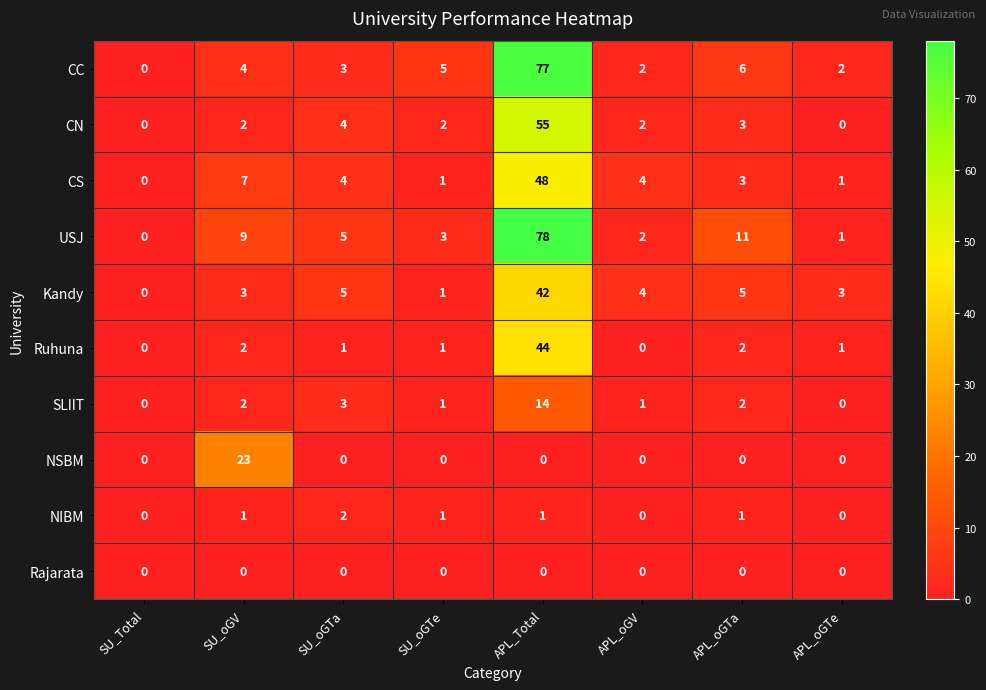

True or false: Ruhuna has a value of 0 at APL_oGV.

True